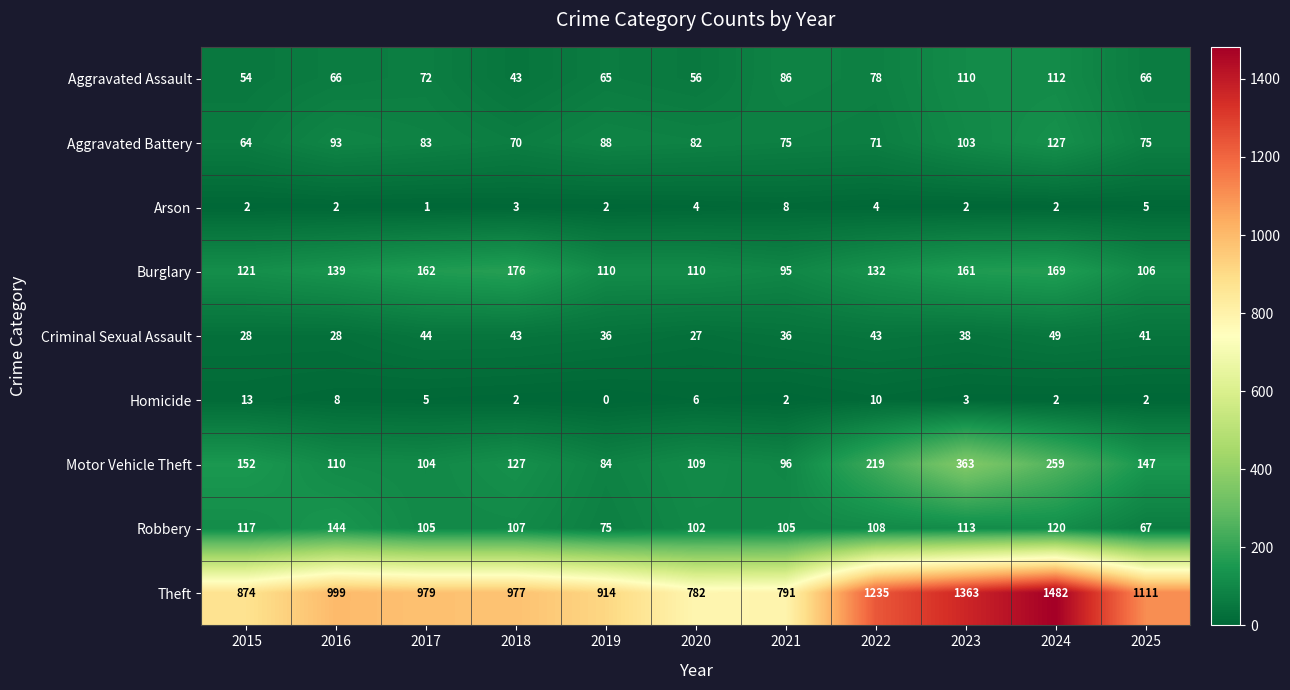

What is the difference between the maximum and minimum values in the Arson series?

7